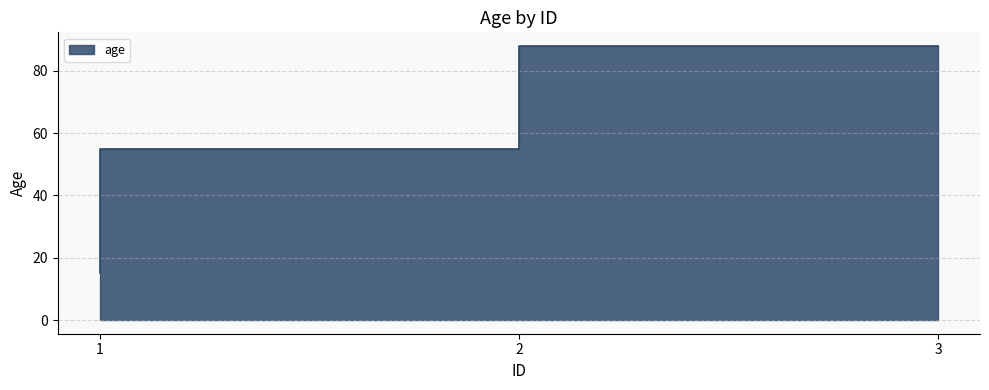

At which label does the data first exceed 55?

3